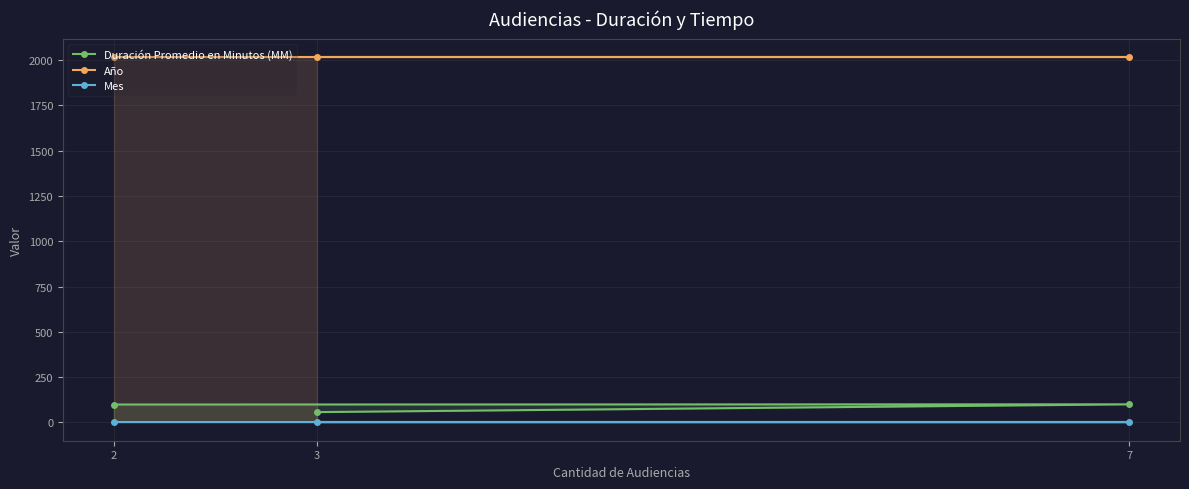

Reading left to right, list all the values displayed in this chart.

Duración Promedio en Minutos (MM): 2=99	7=100	3=57
Año: 2=2018	7=2018	3=2018
Mes: 2=1	7=1	3=1